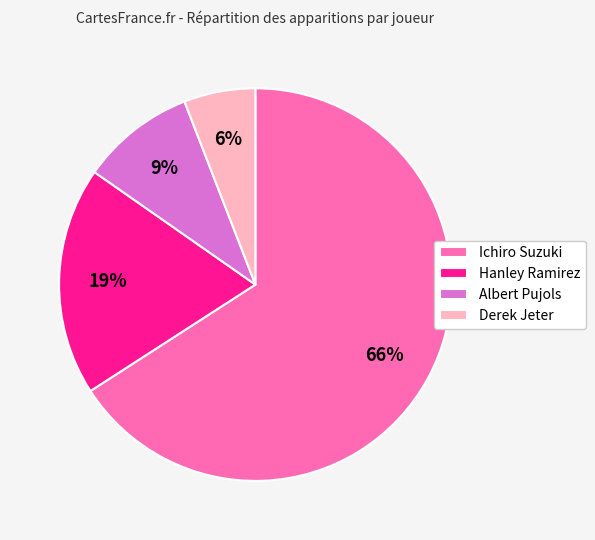

Which slice is the smallest?

Derek Jeter